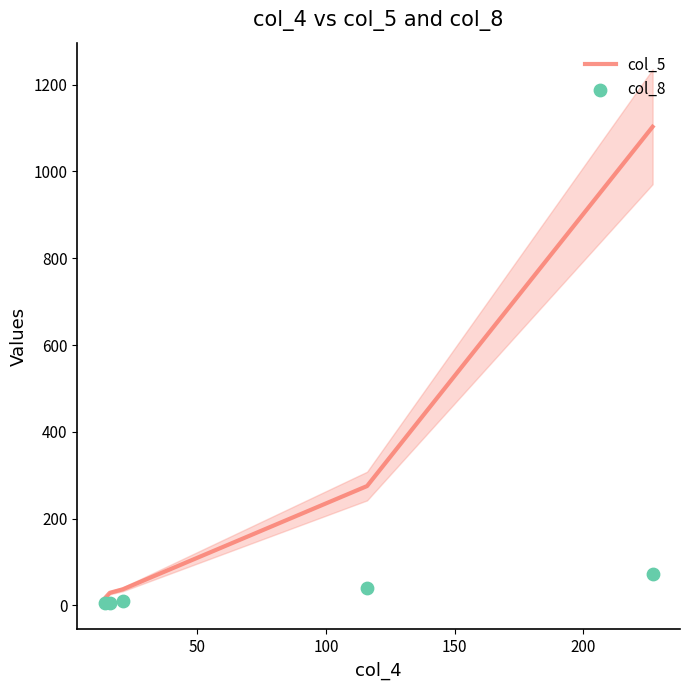

Which series has the widest spread of Y values?

col_5